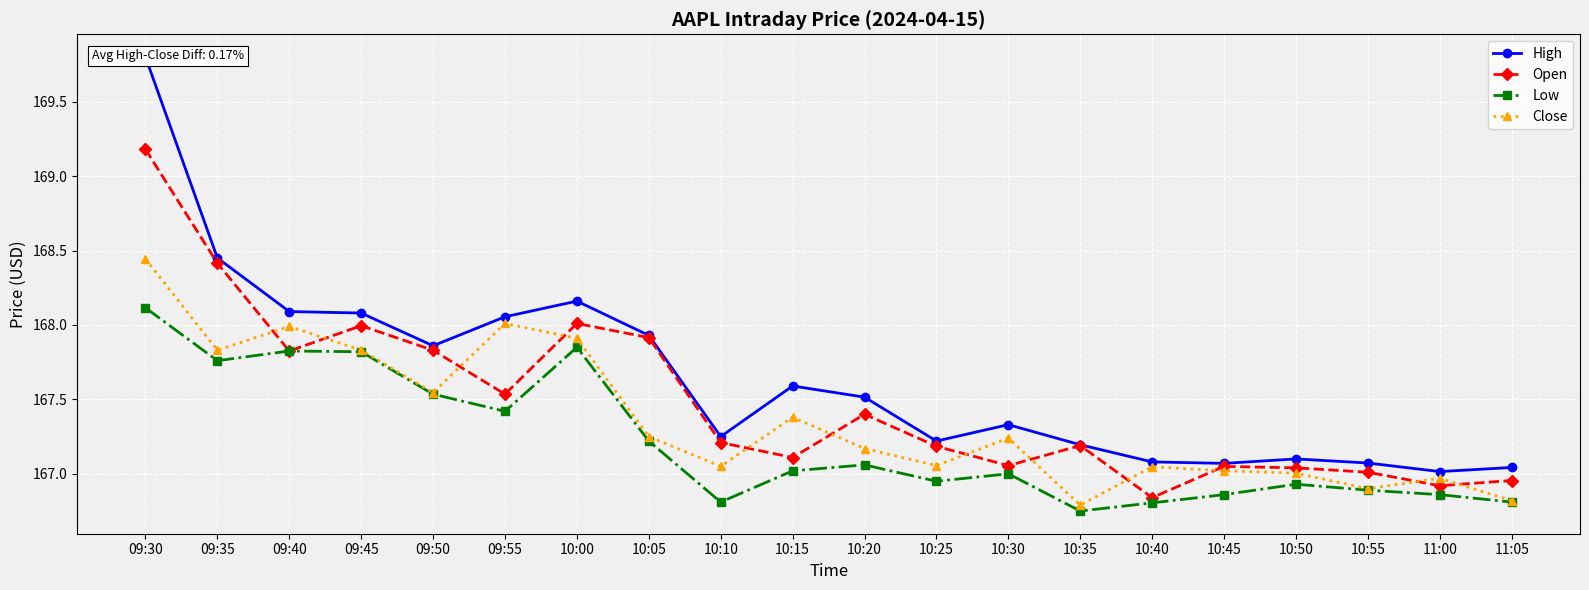

True or false: High and Open cross at least once.

False